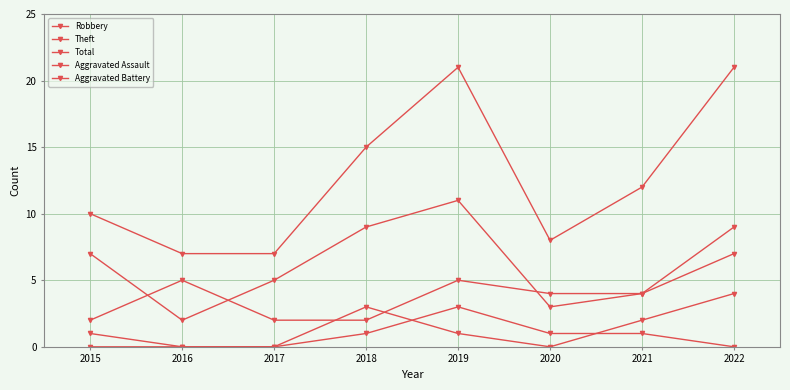

What is the difference between the maximum and minimum values in the Theft series?

9